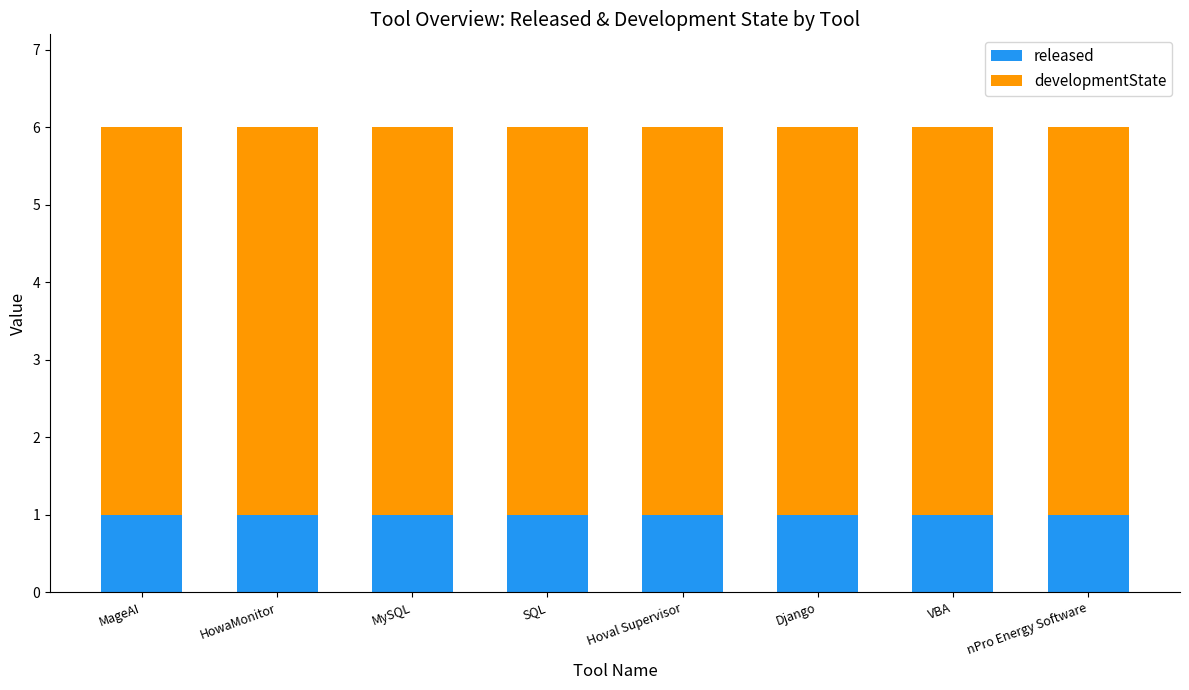

What are all the series names shown in the legend?

released, developmentState